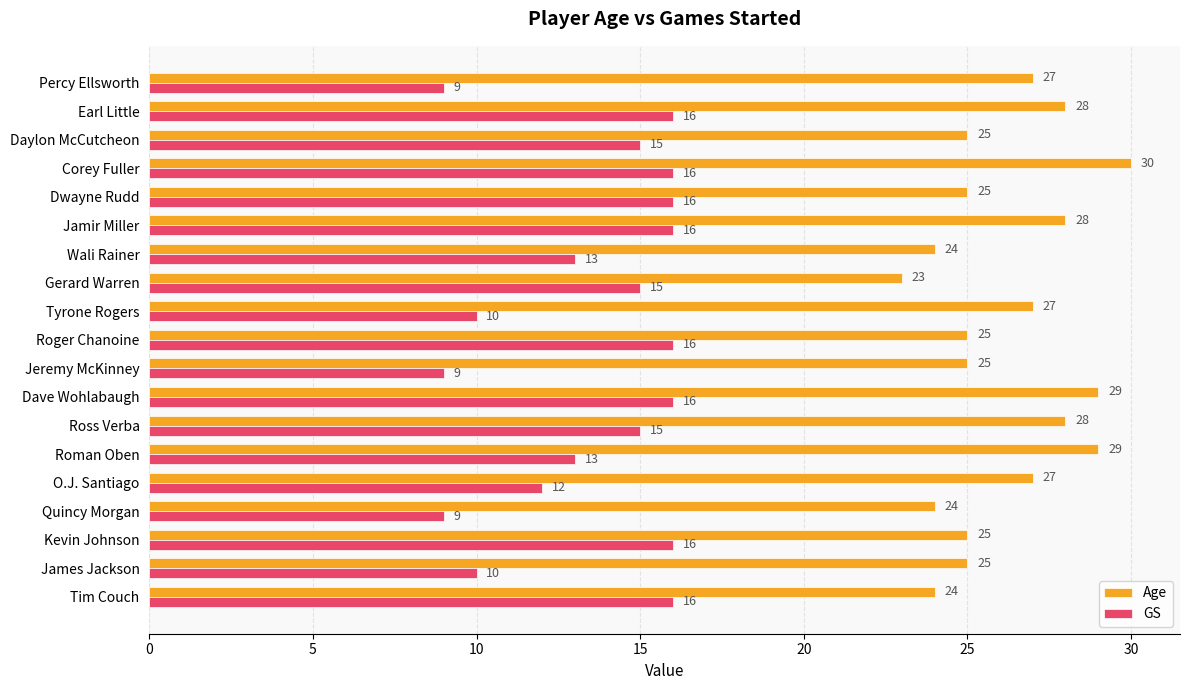

Which series has the largest total across all categories?

Age